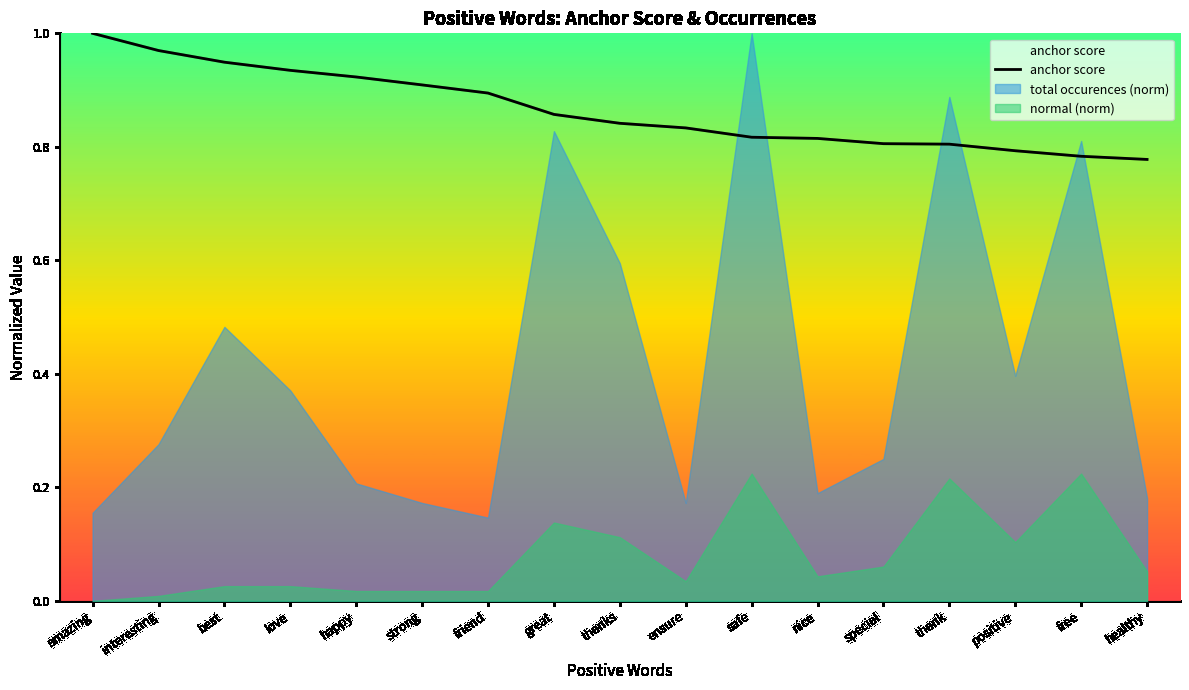

Where is the data nearest to the value 0?

healthy